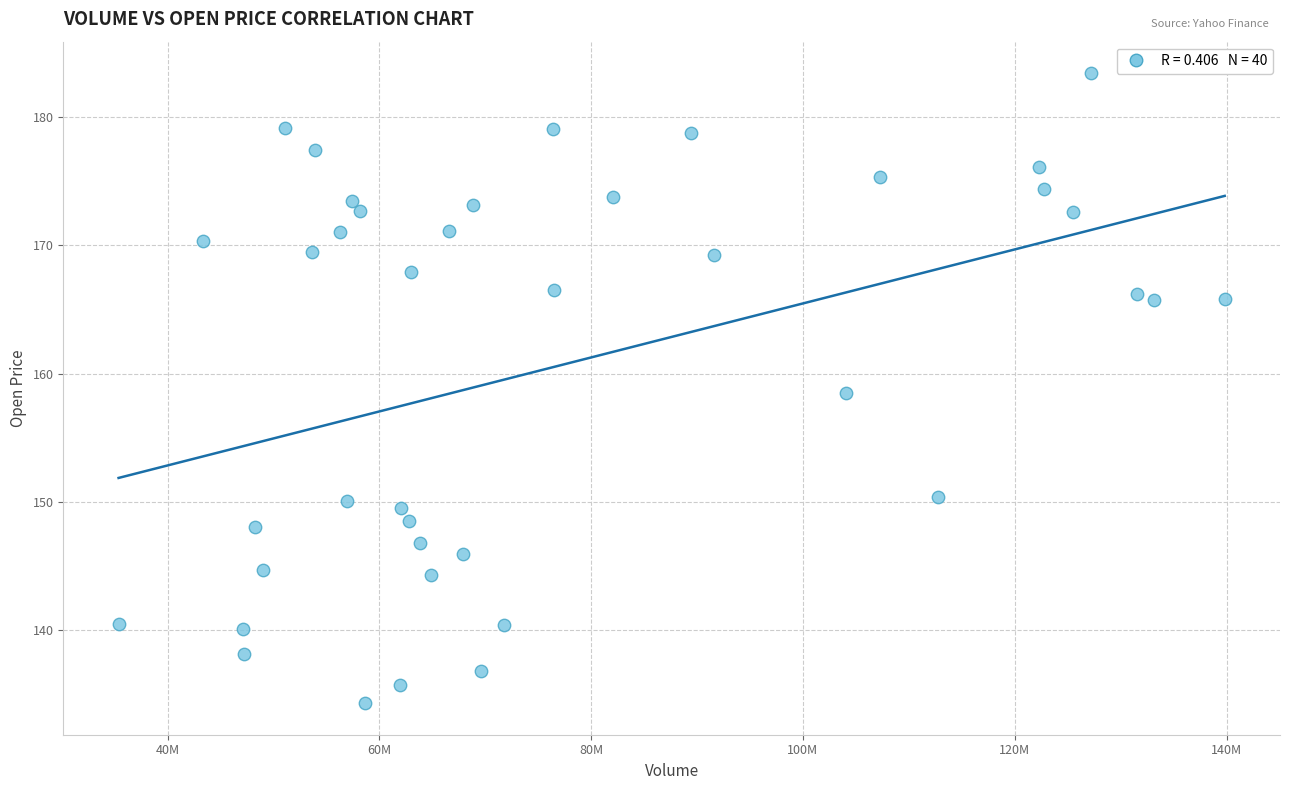

What is the range of Y values (max minus min)?

49.1